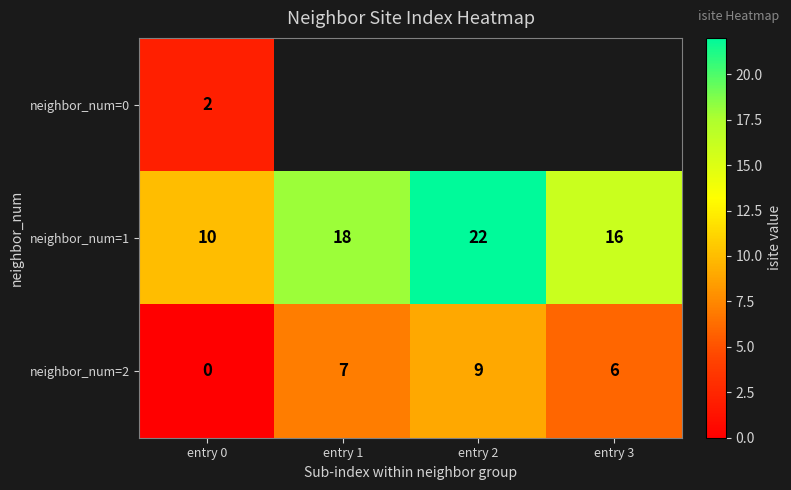

At which label does neighbor_num=1 reach its minimum?

entry 0